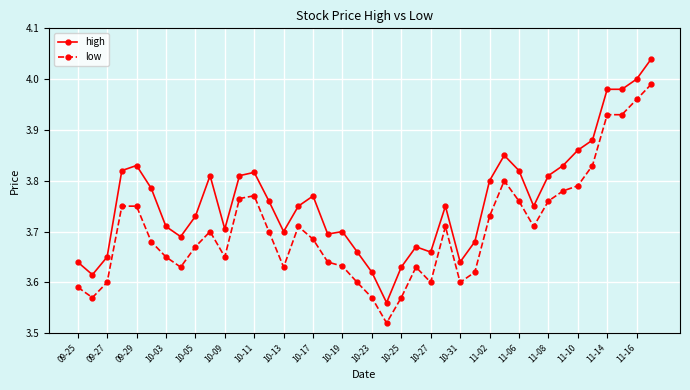

What is the sum of all low values?

148.2